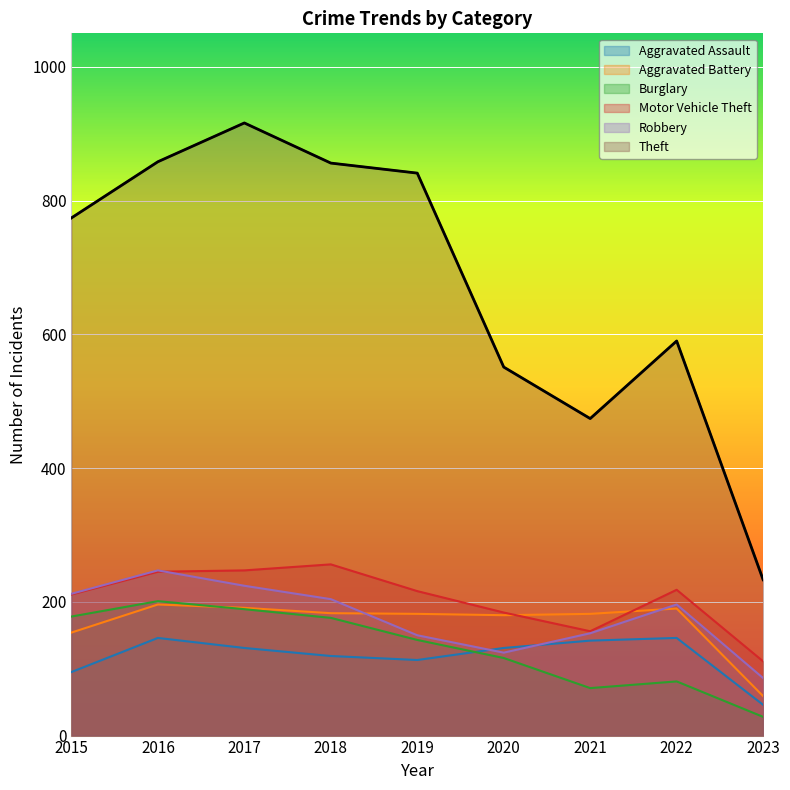

What is the average value of the Aggravated Assault series?

119